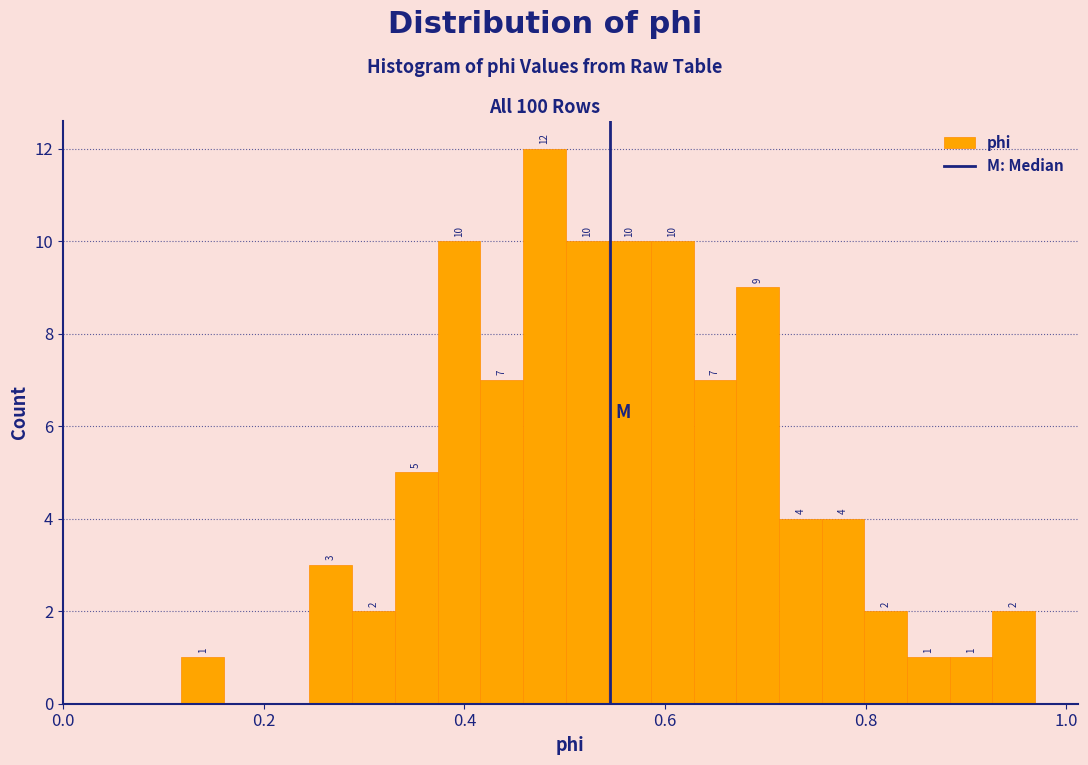

Around what value on the x-axis is the tallest bar? Give the approximate position of its centre, as read against the axis.

0.48